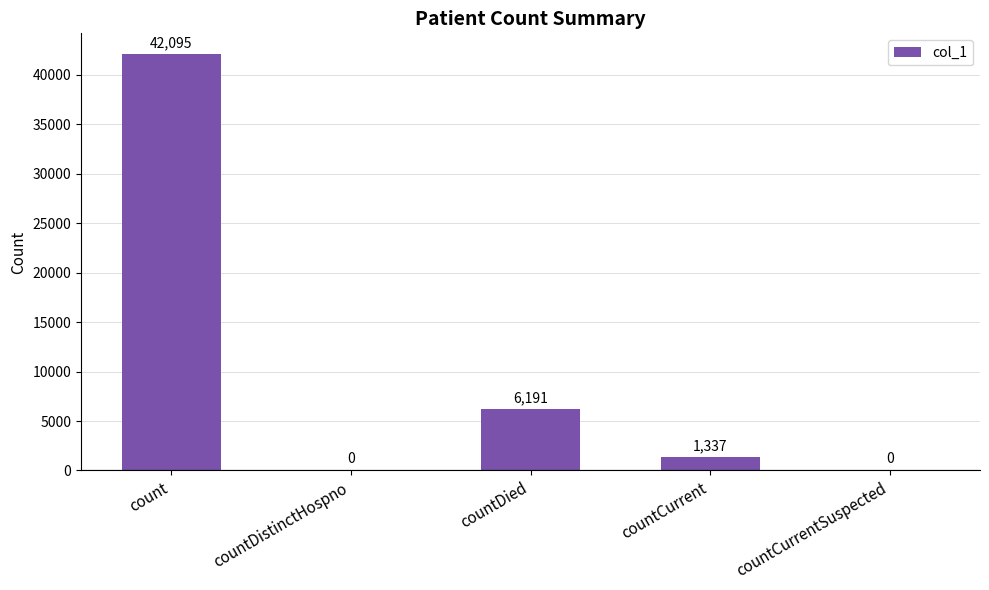

What is the greatest value displayed?

42095